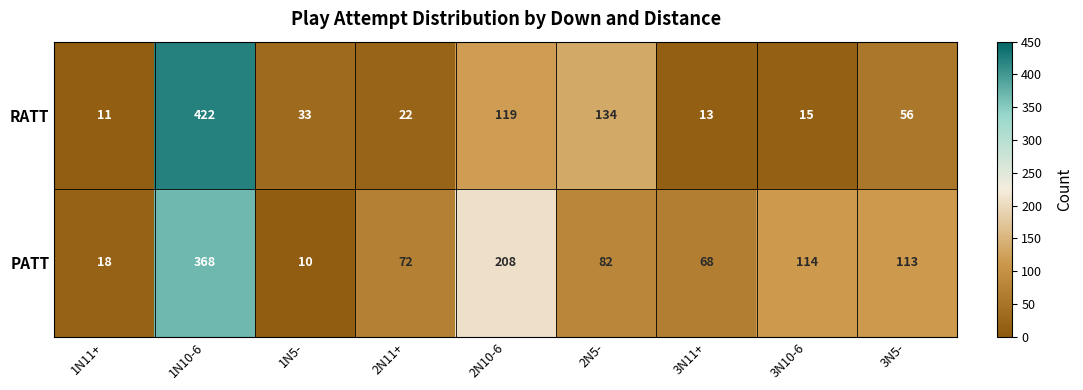

Which series has the largest range (max minus min)?

RATT